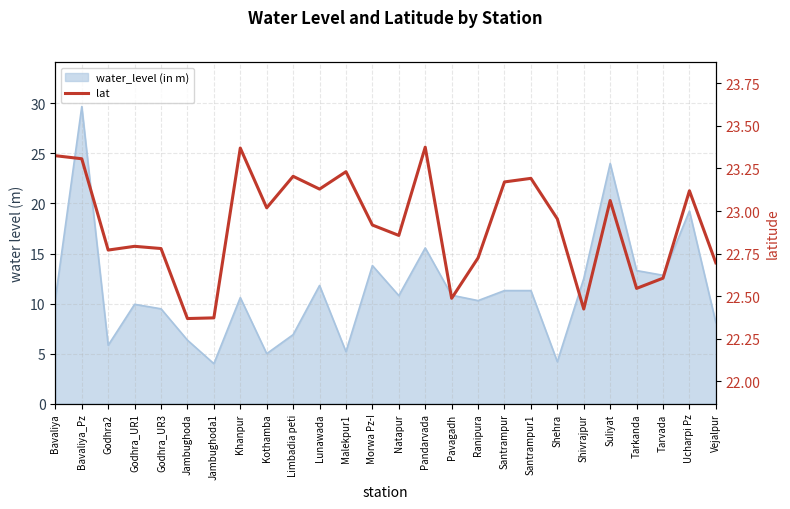

How many interior local valleys (lower than both neighbors) does the data have?

8